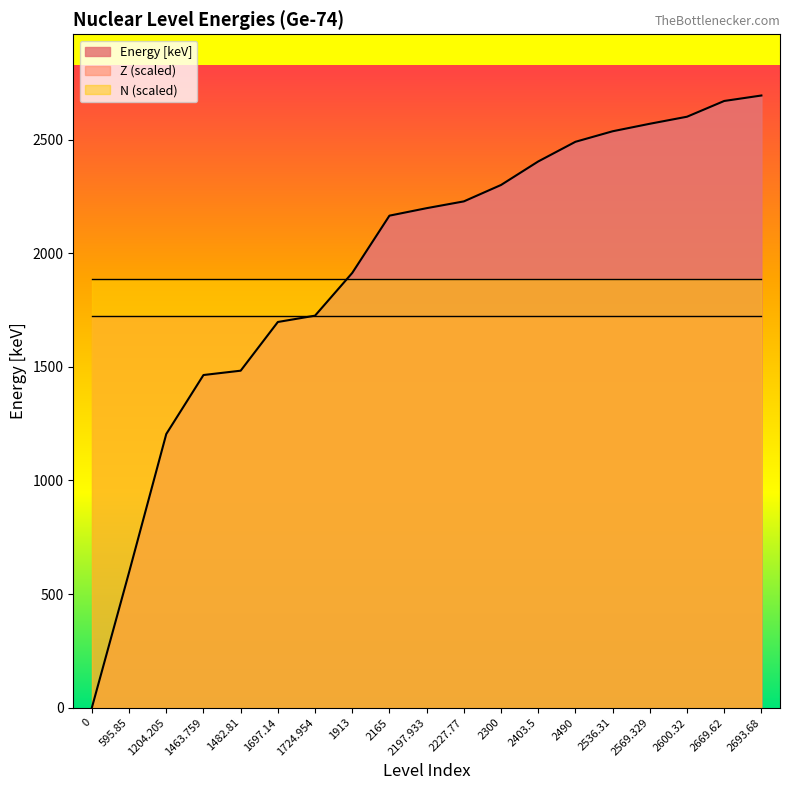

True or false: N has more than 1 interior local peaks.

False